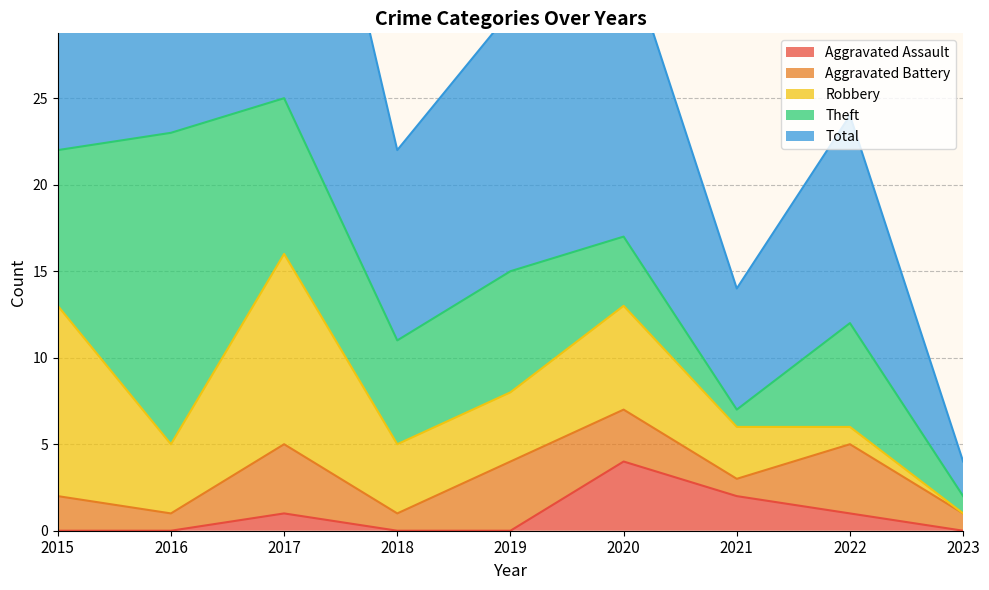

Where is the first local minimum for Theft?

2018